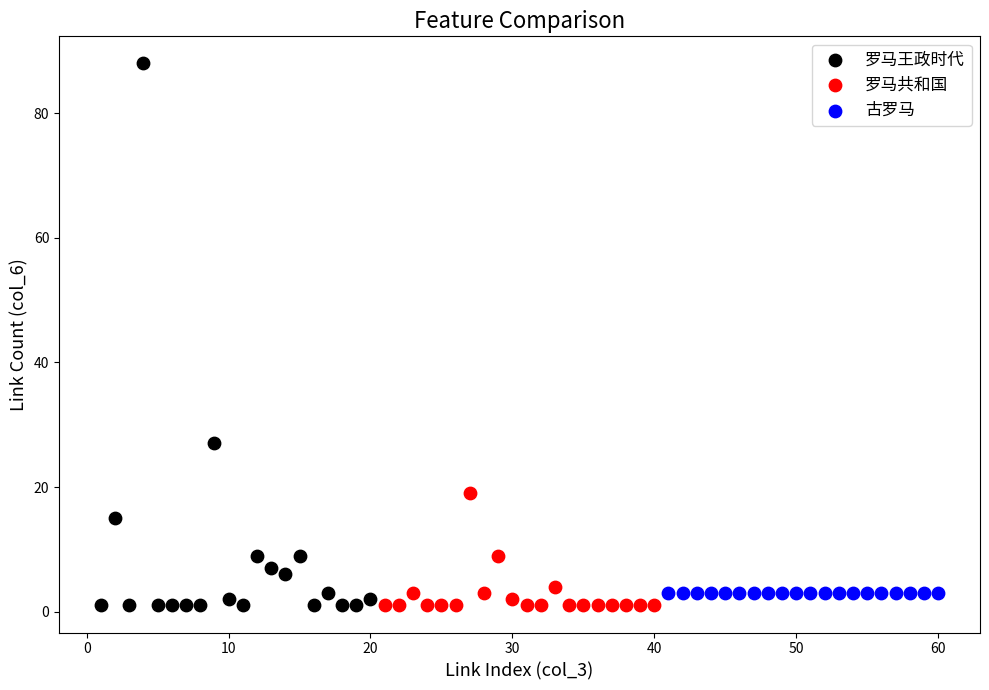

Which series reaches the maximum Y coordinate?

罗马王政时代